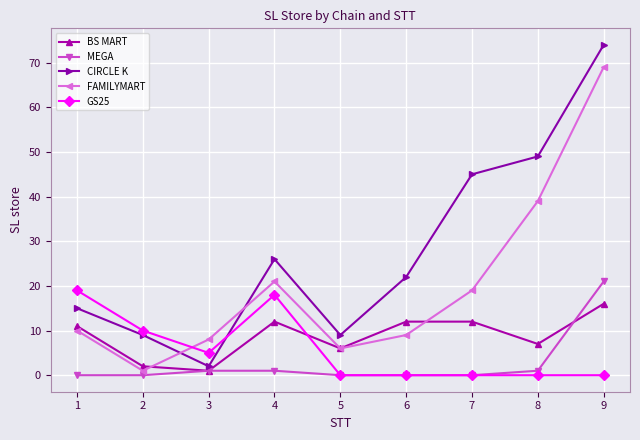

Which series has the largest total across all categories?

CIRCLE K